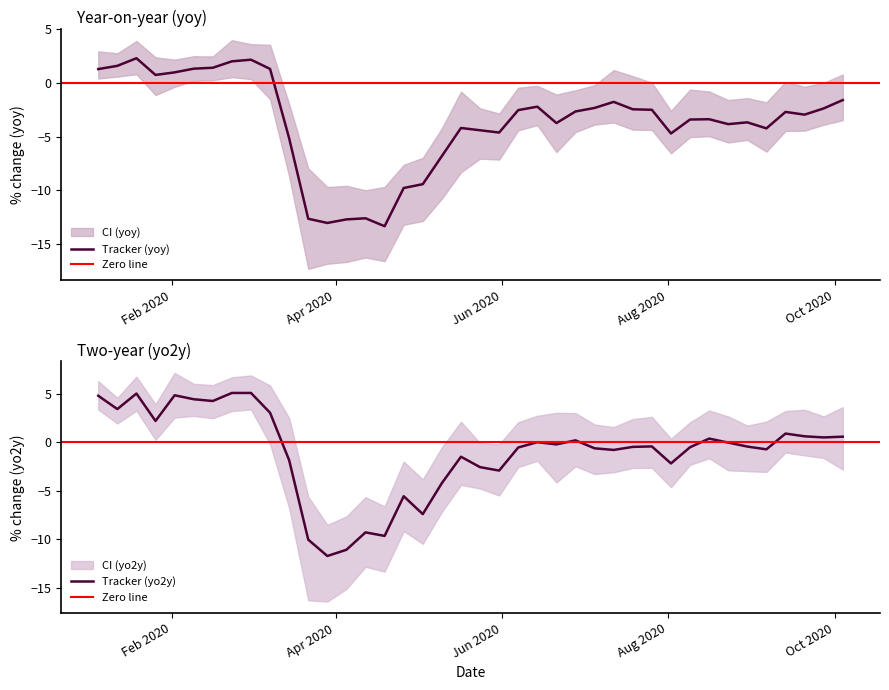

Reading left to right, extract all data points from this chart.

tracker_yoy: 1.3	1.6	2.3	0.7	1.0	1.3	1.4	2.0	2.1	1.3	-5.2	-12.6	-13.0	-12.7	-12.6	-13.3	-9.8	-9.4	-6.8	-4.2	-4.4	-4.6	-2.5	-2.2	-3.7	-2.7	-2.3	-1.8	-2.5	-2.5	-4.7	-3.4	-3.4	-3.8	-3.7	-4.2	-2.7	-3.0	-2.4	-1.6
low_yoy: 0.4	0.6	0.8	-1.1	-0.4	0.2	0.2	0.5	0.3	-1.5	-8.7	-17.3	-16.8	-16.7	-16.3	-16.6	-13.2	-12.9	-10.8	-8.3	-7.1	-7.1	-4.4	-3.9	-6.4	-4.6	-3.9	-3.7	-4.4	-4.4	-6.6	-5.1	-5.0	-5.6	-5.3	-6.4	-4.5	-4.5	-3.9	-3.5
high_yoy: 2.9	2.7	3.9	2.4	2.2	2.5	2.5	4.0	3.6	3.5	-2.0	-8.0	-9.7	-9.6	-10.0	-9.7	-7.6	-7.0	-4.2	-0.8	-2.4	-2.9	-0.5	-0.3	-1.1	-0.7	-0.2	1.2	0.6	0.0	-2.6	-0.6	-0.8	-1.6	-1.4	-1.8	0.1	-0.4	-0.0	0.8
tracker_yo2y: 4.8	3.4	5.0	2.2	4.8	4.4	4.2	5.1	5.1	3.0	-1.9	-10.0	-11.7	-11.1	-9.3	-9.7	-5.6	-7.4	-4.2	-1.5	-2.6	-2.9	-0.6	-0.0	-0.2	0.2	-0.6	-0.8	-0.5	-0.4	-2.2	-0.5	0.4	-0.0	-0.5	-0.7	0.9	0.6	0.5	0.6
low_yo2y: 3.4	1.9	3.2	0.2	2.5	2.7	2.5	3.2	3.4	-0.2	-6.8	-16.3	-16.4	-15.1	-12.8	-13.3	-9.2	-10.5	-7.2	-4.4	-4.8	-5.5	-2.6	-1.9	-4.2	-2.5	-3.3	-3.1	-2.7	-2.6	-4.6	-2.3	-1.7	-2.9	-3.0	-3.1	-1.1	-1.4	-1.6	-2.8
high_yo2y: 6.3	4.6	6.7	3.9	7.1	6.0	5.9	6.7	6.9	5.8	2.5	-5.6	-8.5	-7.6	-5.7	-6.6	-2.0	-3.8	-0.5	2.1	-0.1	-0.2	2.1	2.7	3.0	3.0	1.8	1.6	2.4	2.6	0.3	2.0	3.3	2.6	1.7	2.1	3.2	3.3	2.7	3.6